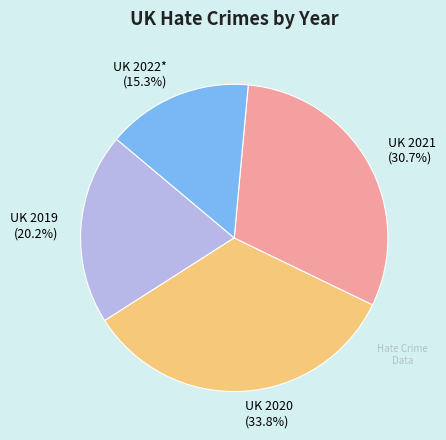

How much of the chart is everything except UK 2020?

66.2%